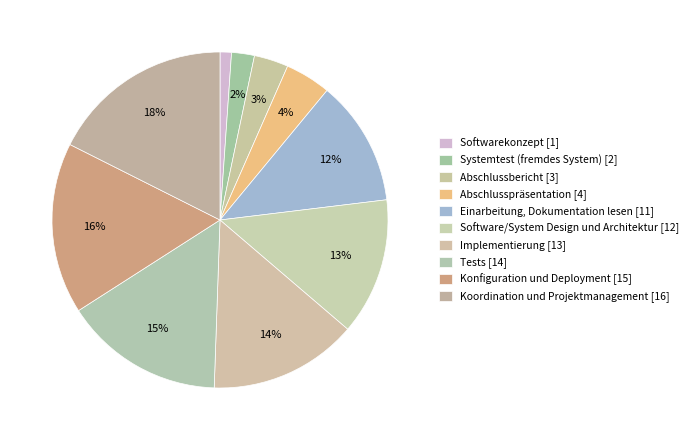

How many segments does this pie chart have?

10